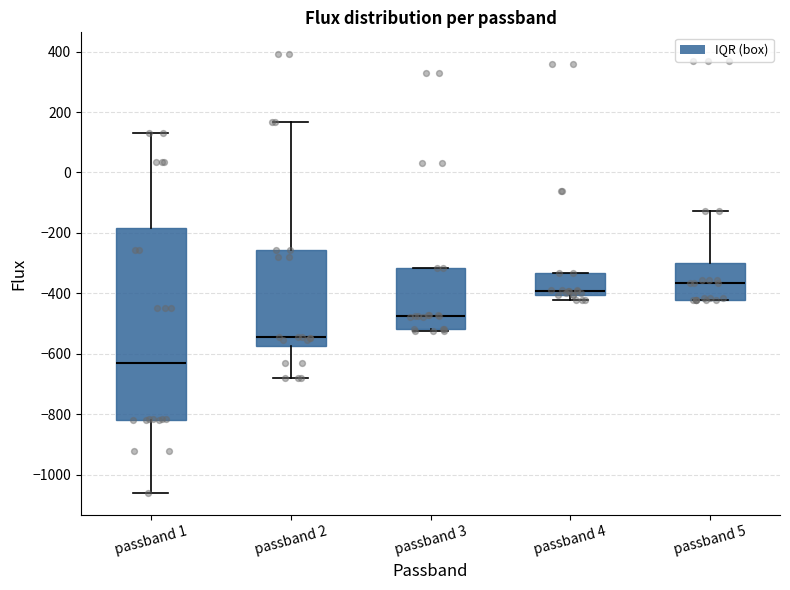

Which box has the lowest median line?

passband 1